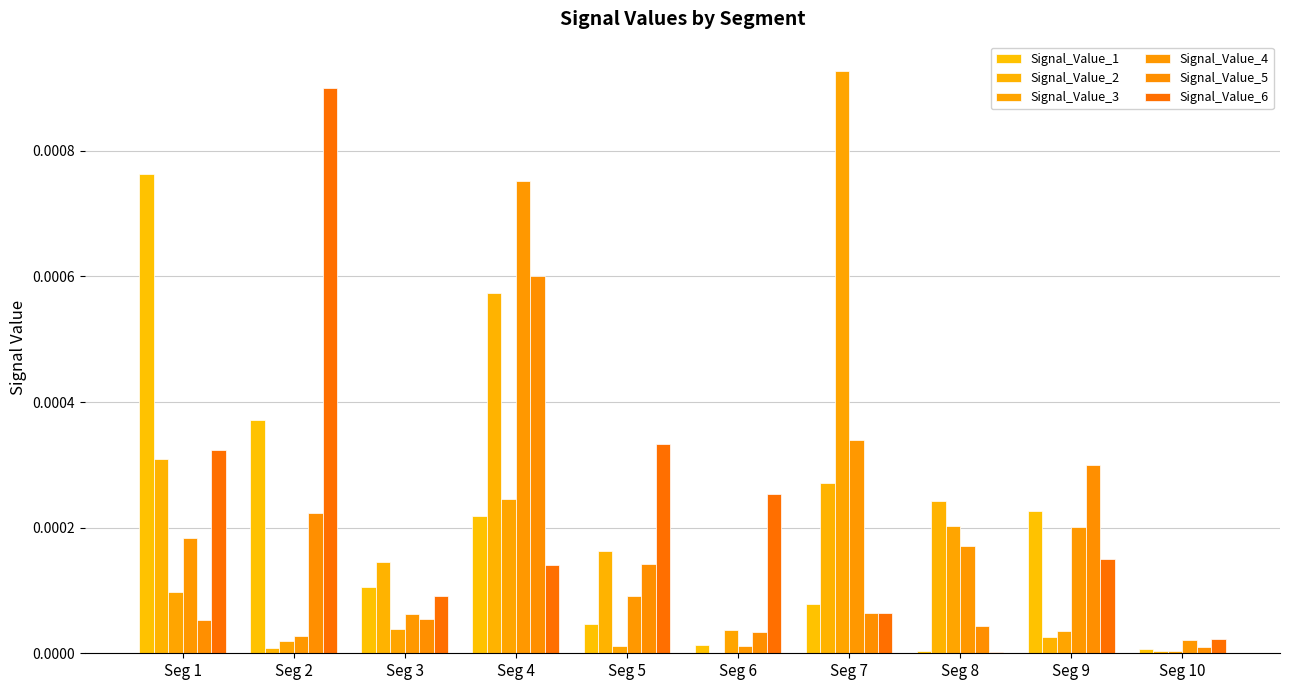

Count the number of data series in this chart.

6